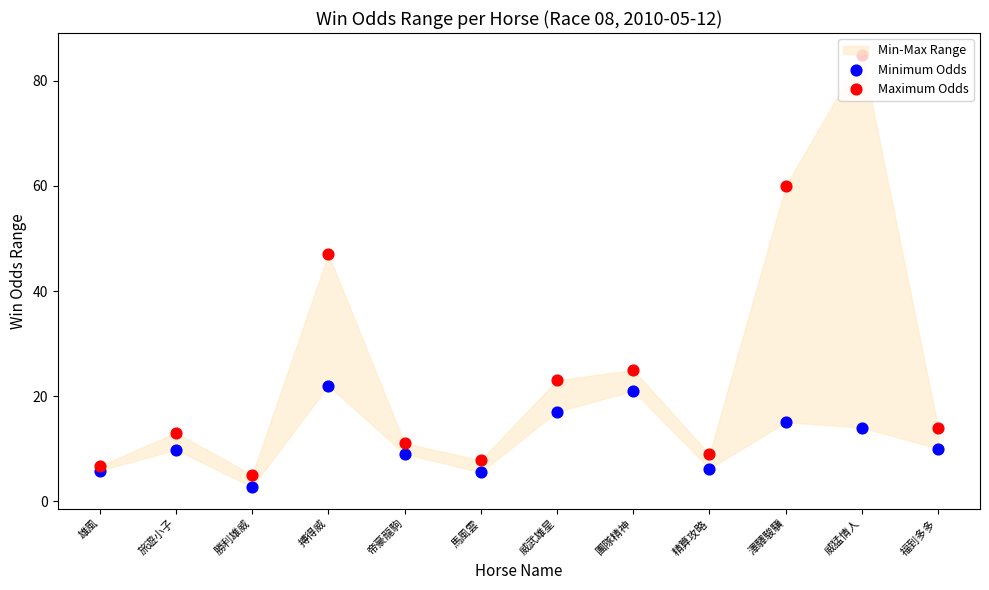

Which series reaches the minimum Y coordinate?

Minimum Odds